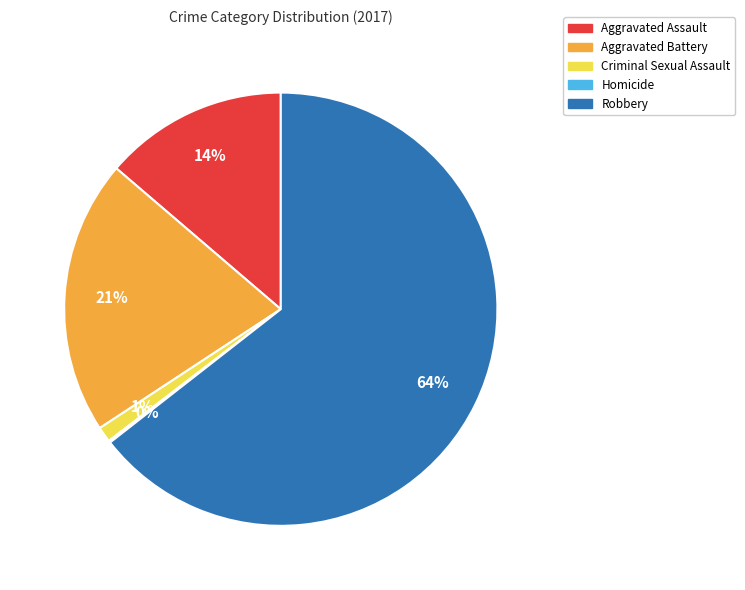

Is the sum of Aggravated Assault and Criminal Sexual Assault greater than half?

No